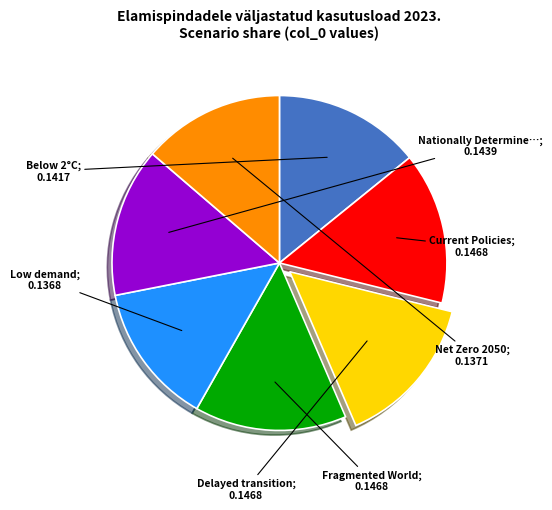

Is there any slice that represents more than half of the pie?

No